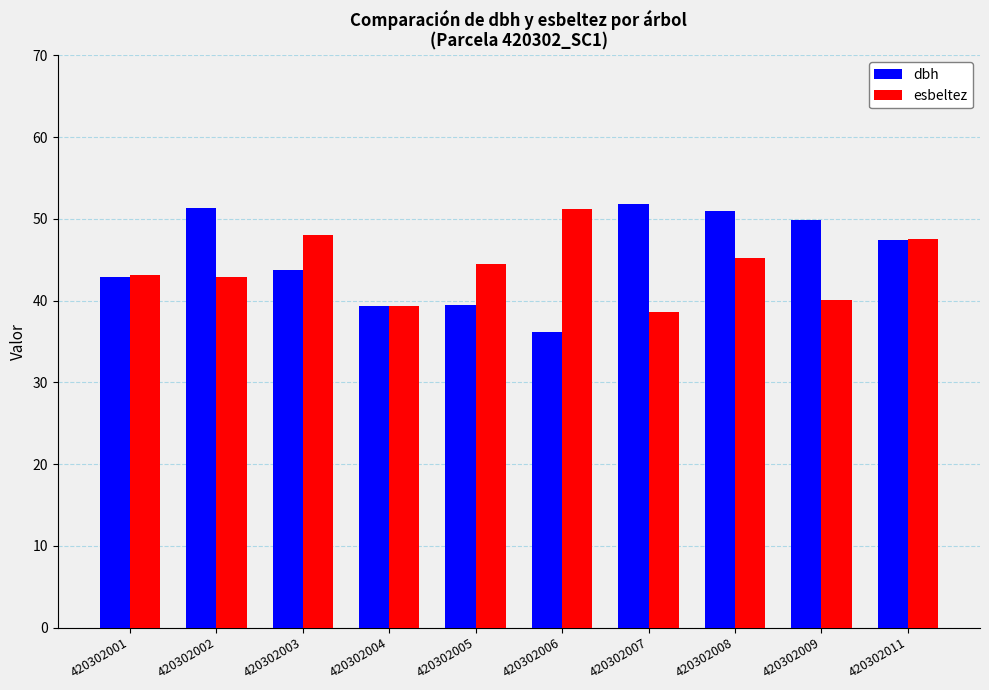

How many categories are shown in the chart?

10